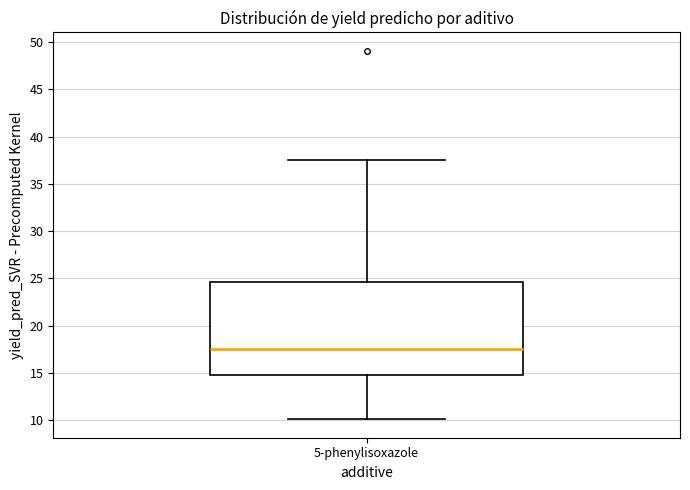

Where is the upper edge of the box for 5-phenylisoxazole on the y-axis? The values are not printed on the chart, so give them approximately, as read against the axis.

24.5